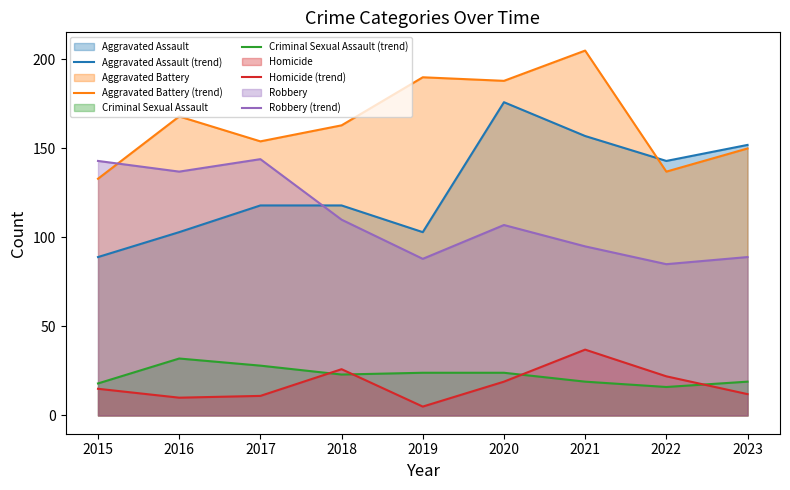

True or false: Aggravated Assault (trend) and Homicide (trend) cross at least once.

False